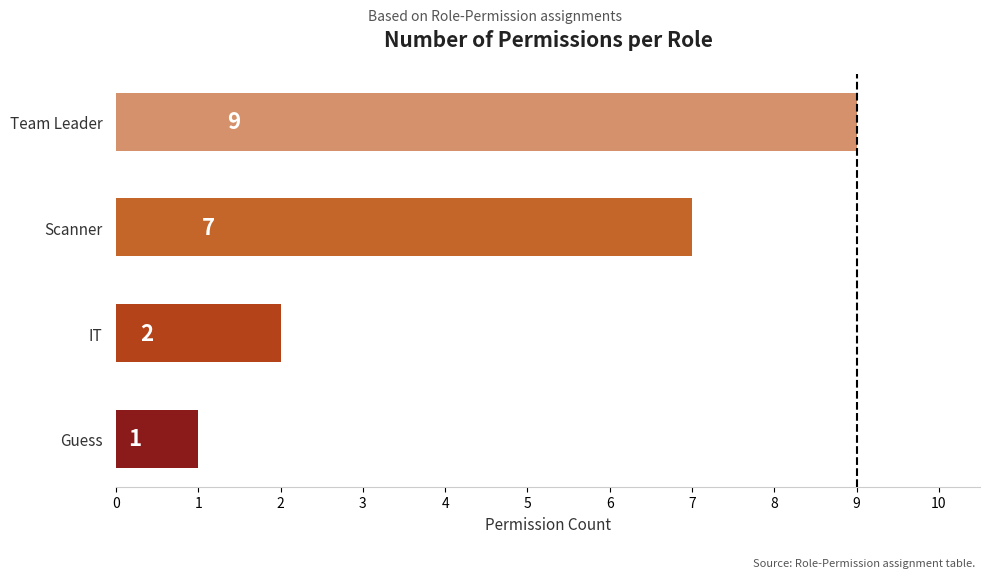

Which label corresponds to the largest value in the chart?

Team Leader